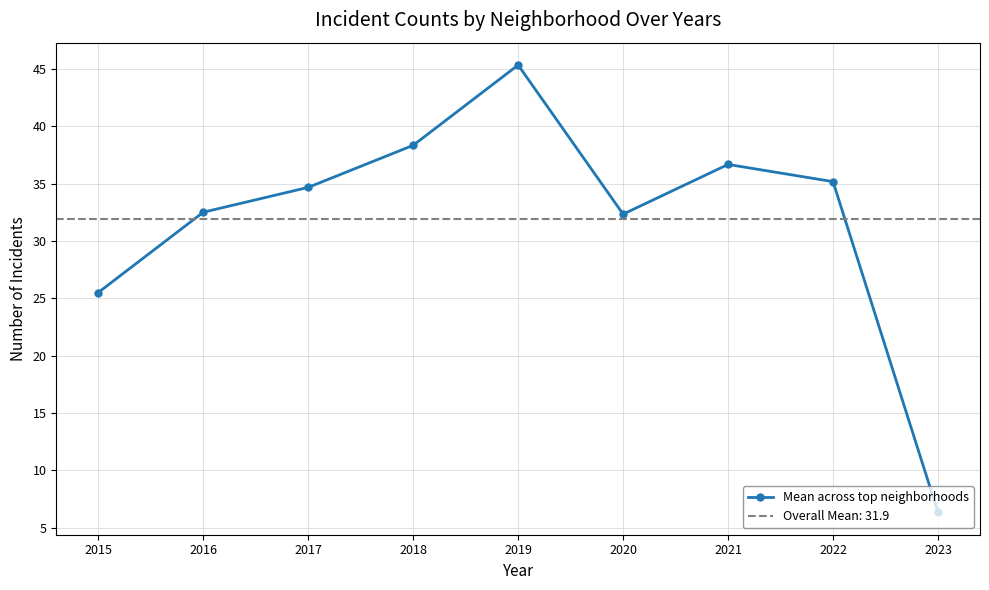

True or false: the data has more than 2 interior local peaks.

False